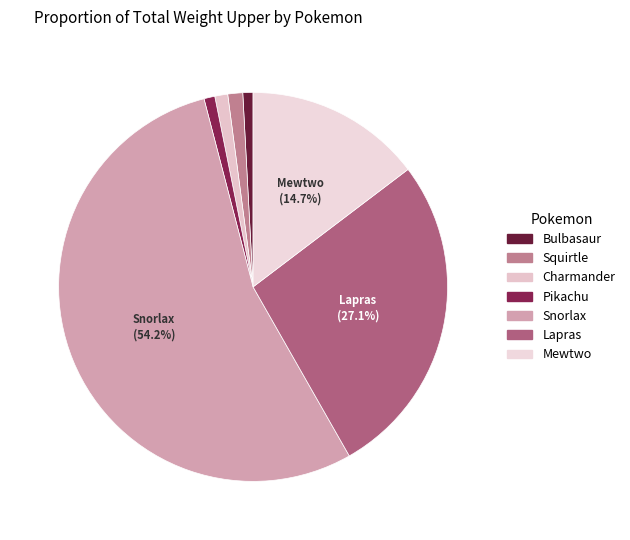

How many segments does this pie chart have?

7